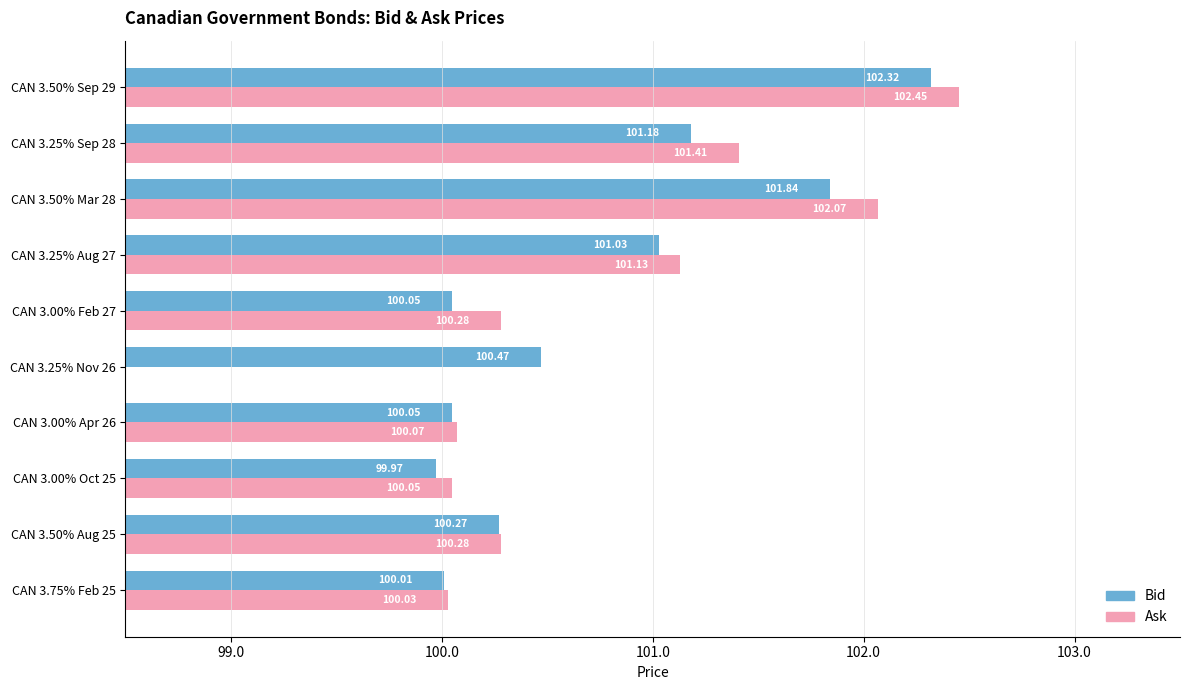

How many values in Ask are above zero?

9